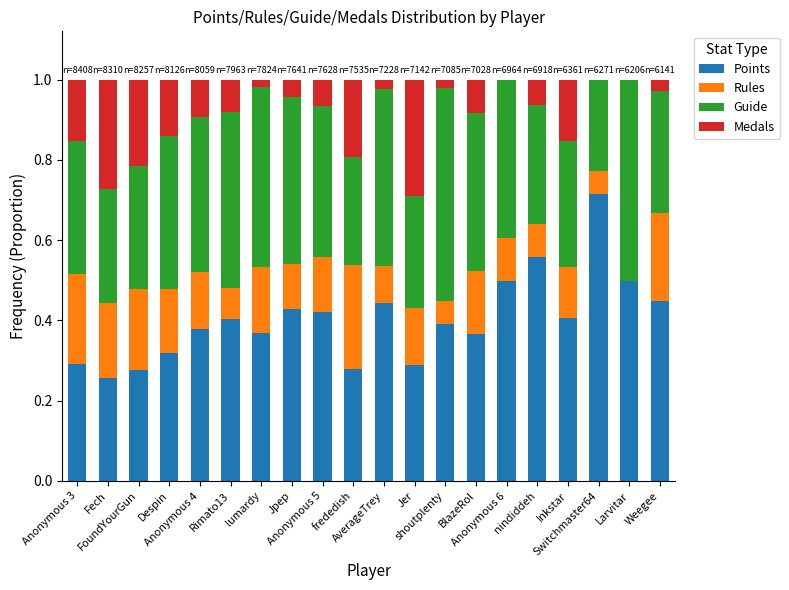

What is the sum of all Rules values?

2.7